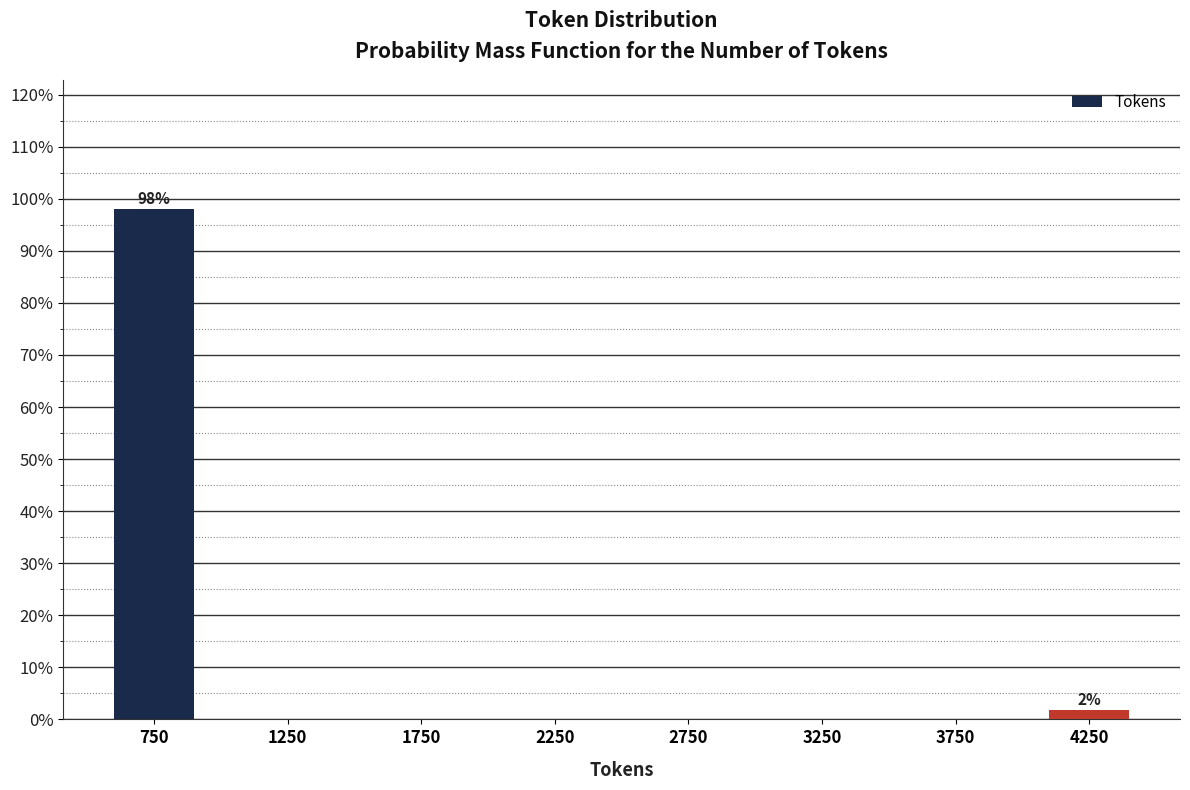

Which range on the x-axis has the tallest bar?

500 to 1000